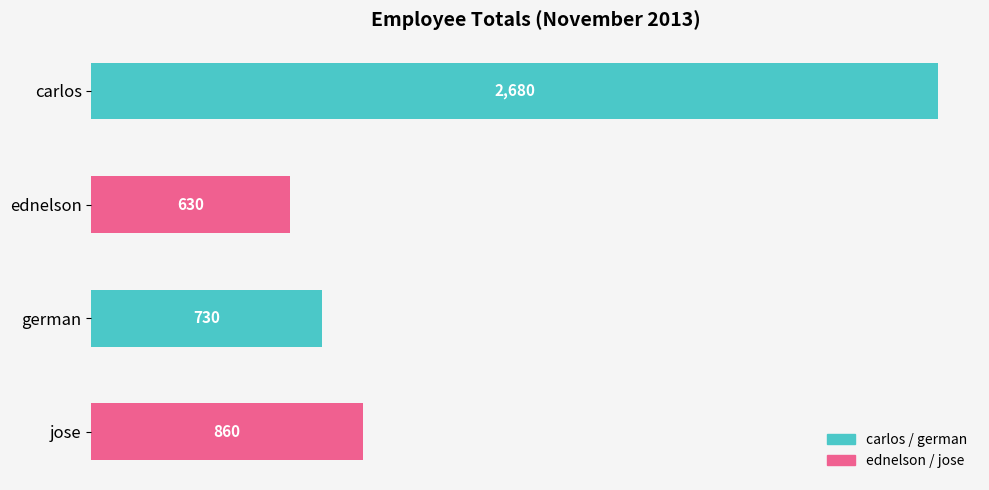

Where is the data nearest to the value 1655?

jose